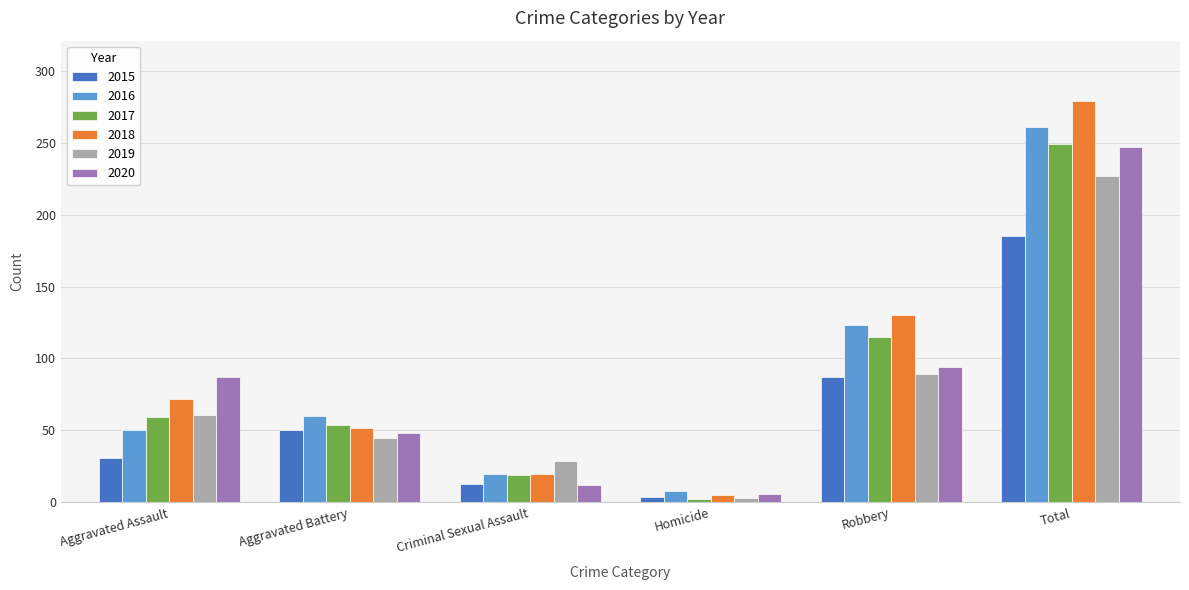

What position from the right is Criminal Sexual Assault?

4